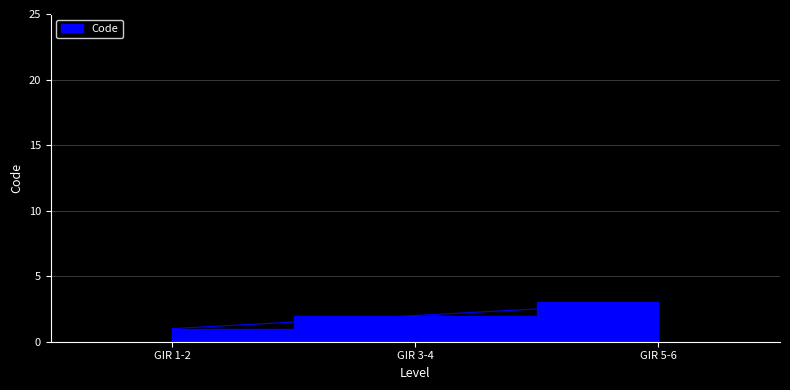

The chart shows a value of 3 at GIR 5-6. True or false?

True